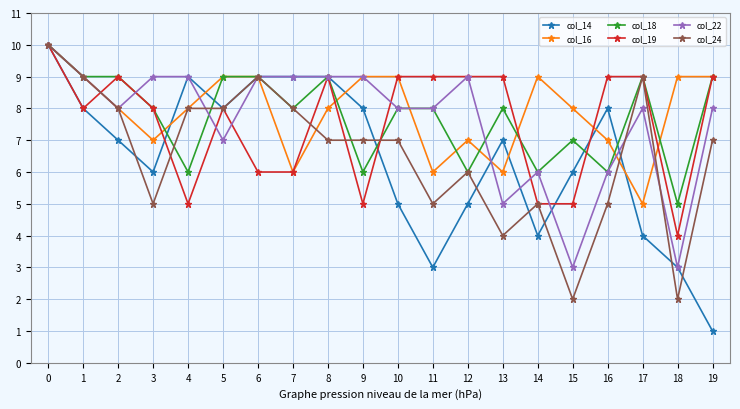

True or false: col_24 has a value of 7 at 10.

True